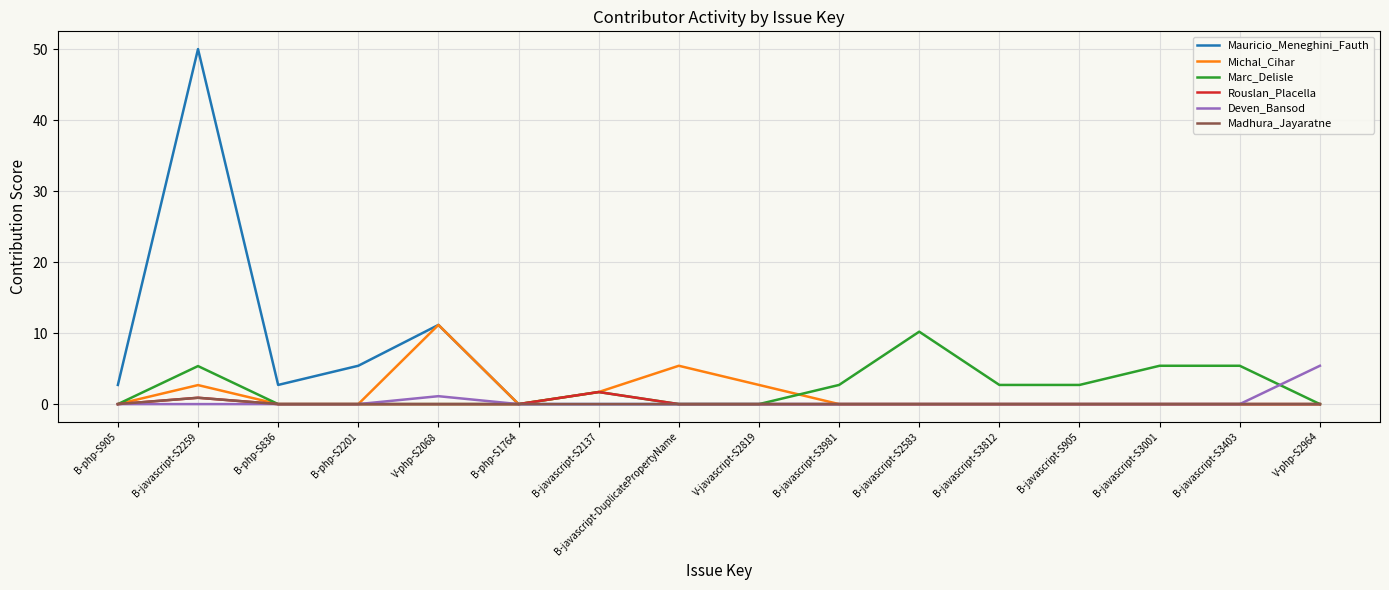

The value of Deven_Bansod at V-php-S2964 is 5.4. True or false?

True